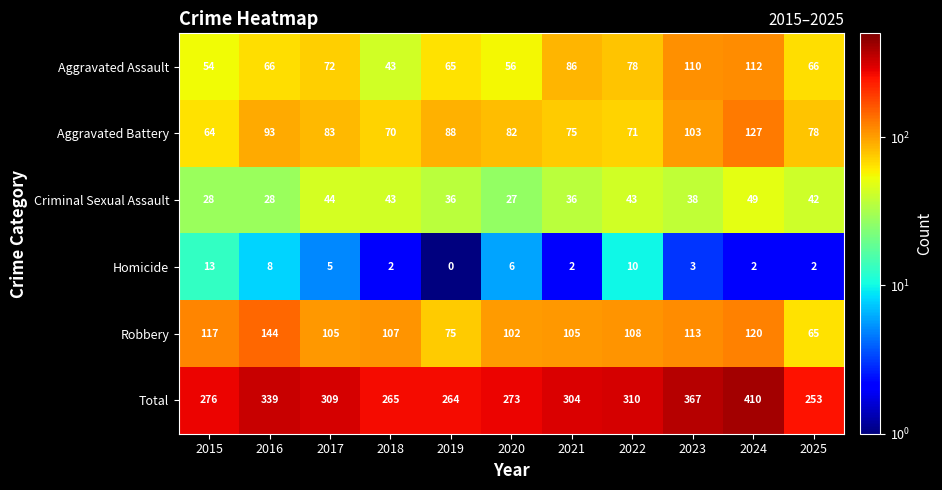

What is the minimum value for Aggravated Assault?

43